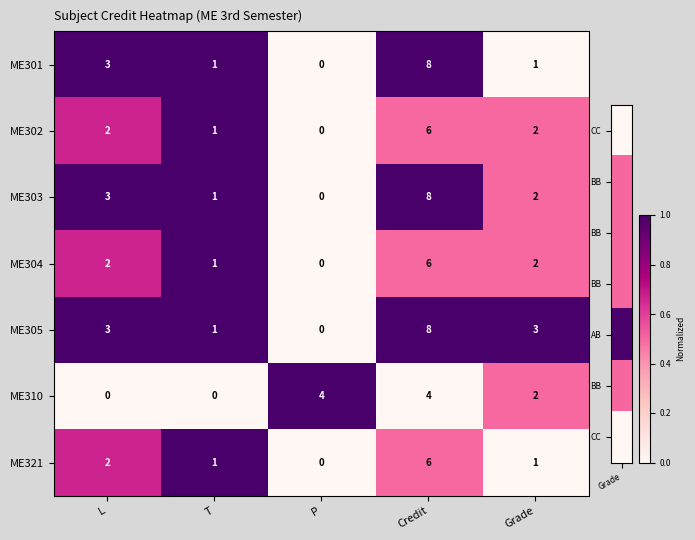

What is the spread (max minus min) of values at Credit?

4